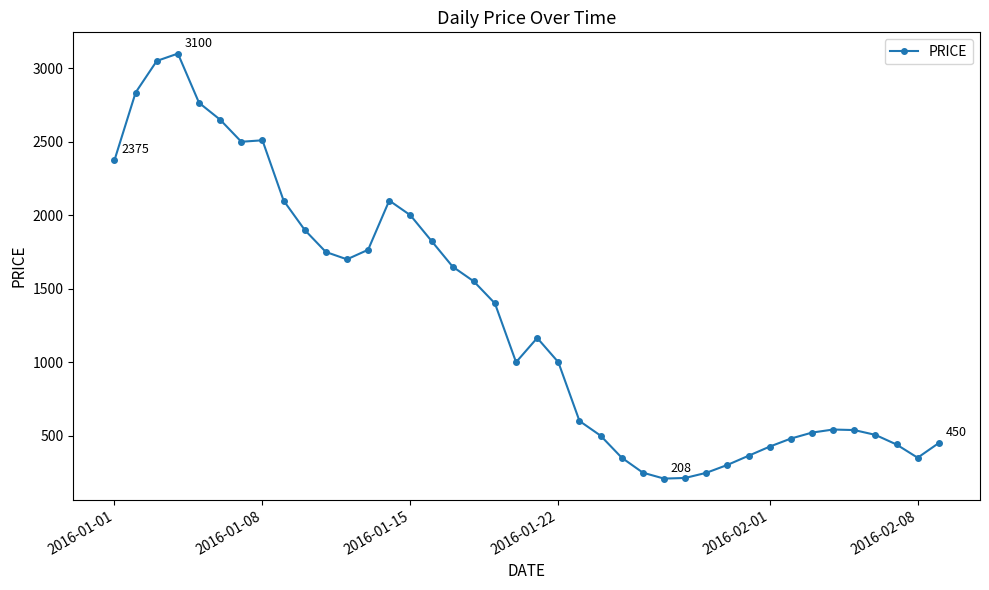

What is the average value?

1299.3